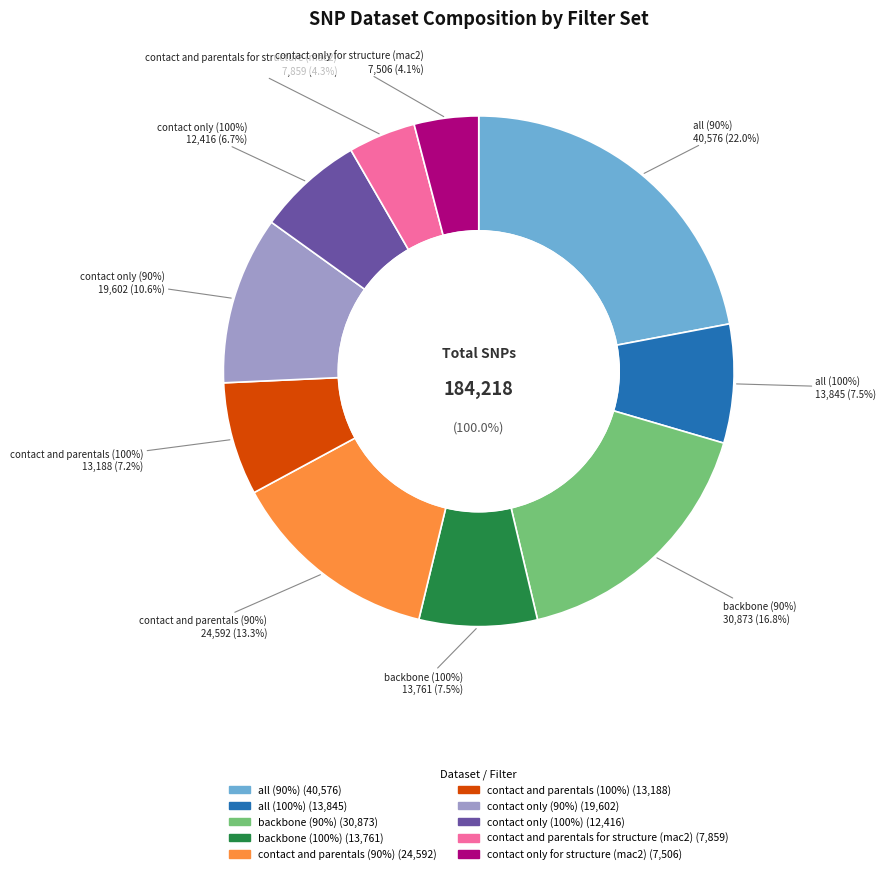

Approximately how many times larger is the value at all (90%) compared to contact and parentals (90%)?

1.6